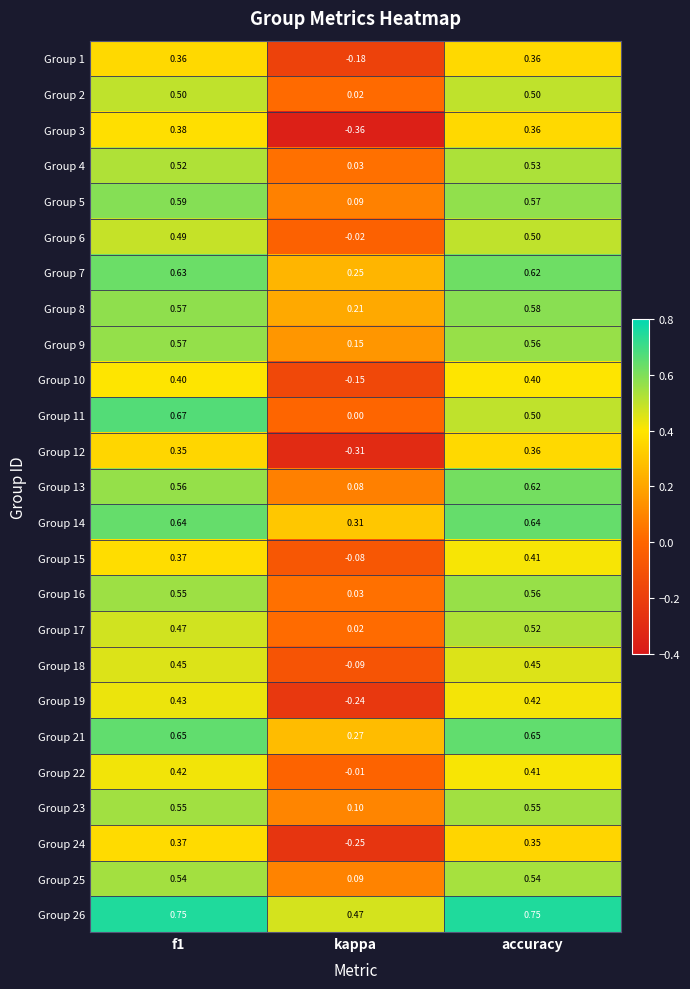

Which label corresponds to the smallest value in the chart?

kappa